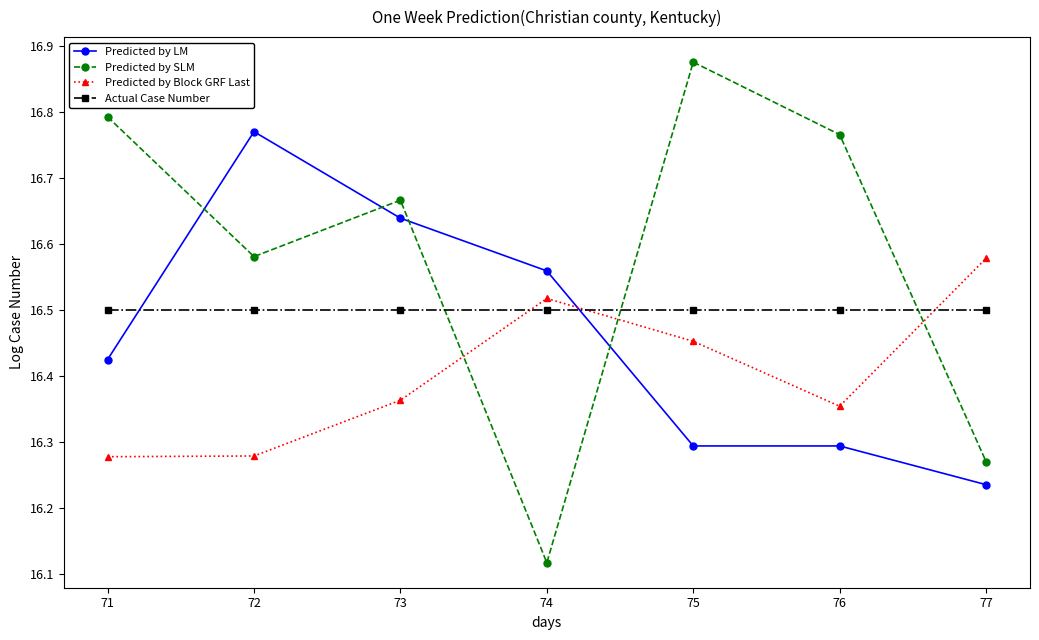

At which label is Predicted by LM closest to 16?

77